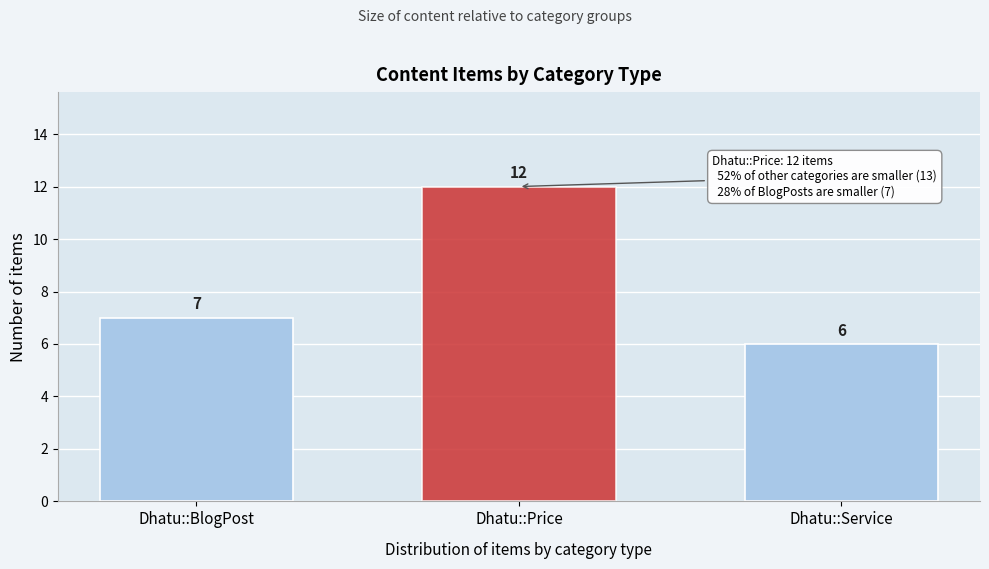

Reading left to right, list all the values displayed in this chart.

7	12	6